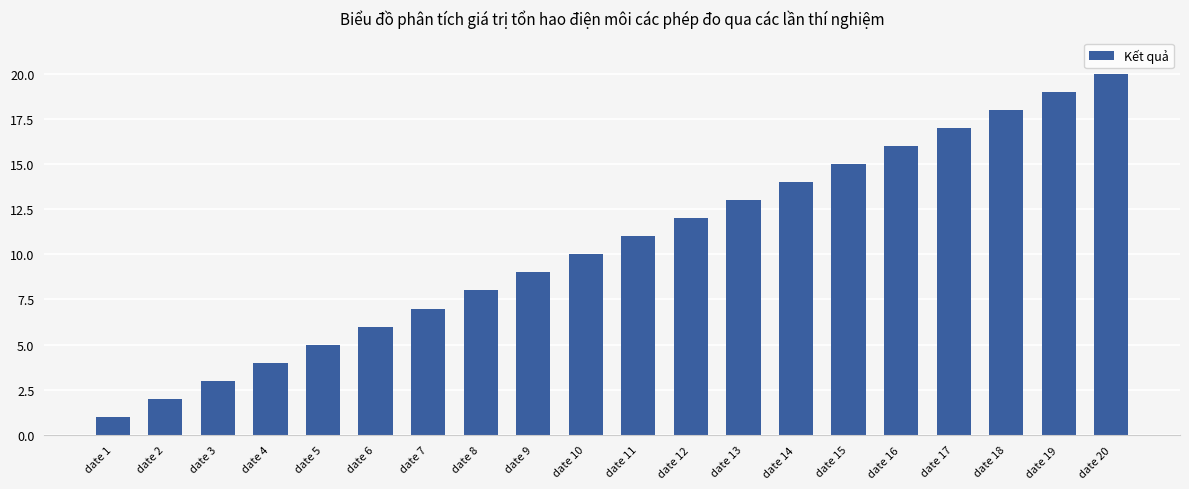

How many bars are there in total?

20